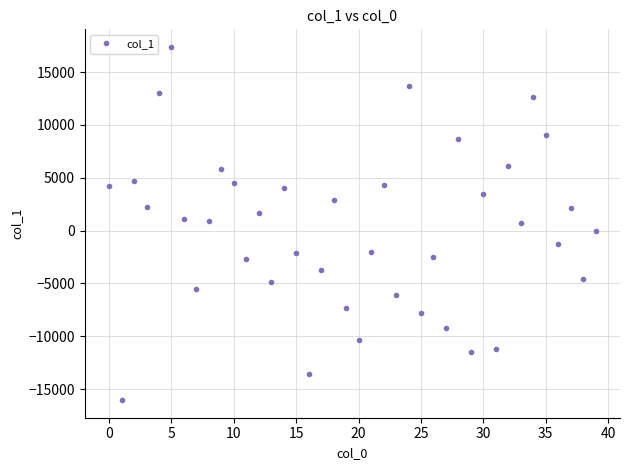

True or false: there are more than 1 points higher than both neighbors.

True